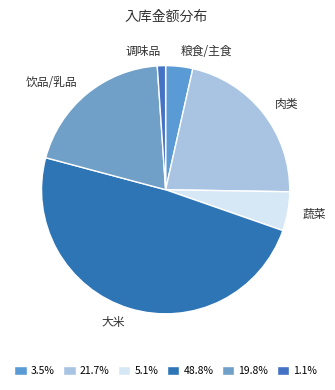

Which has a higher value, 肉类 or 粮食/主食?

肉类